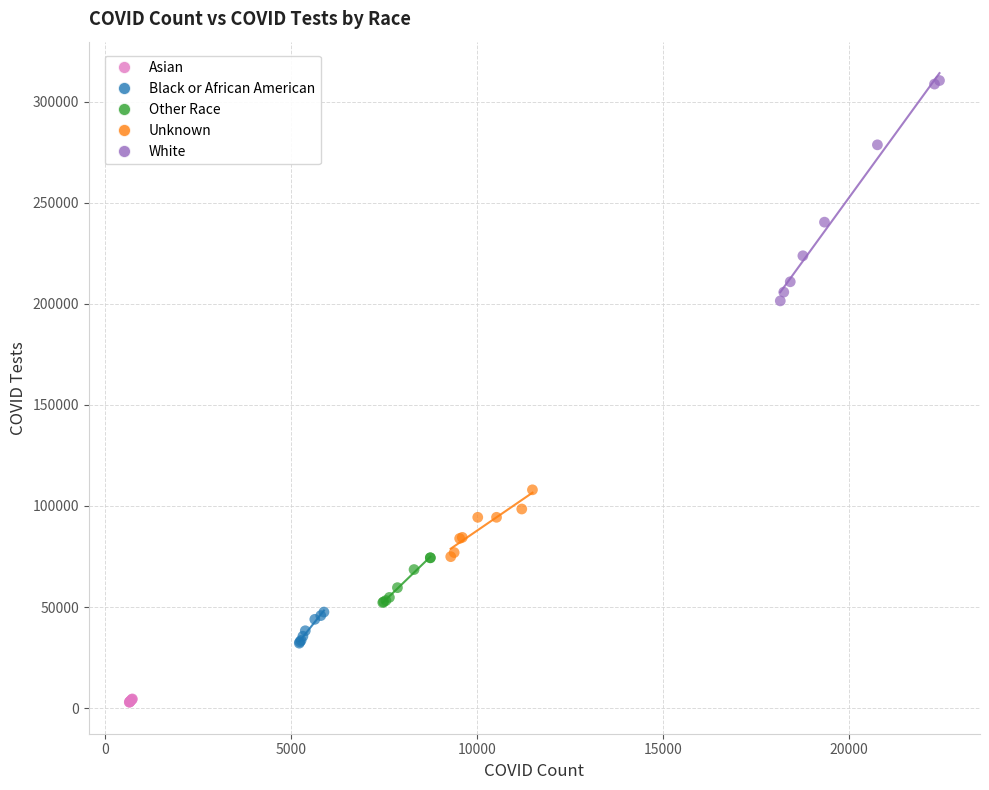

Which series contains the lowest Y value?

Asian